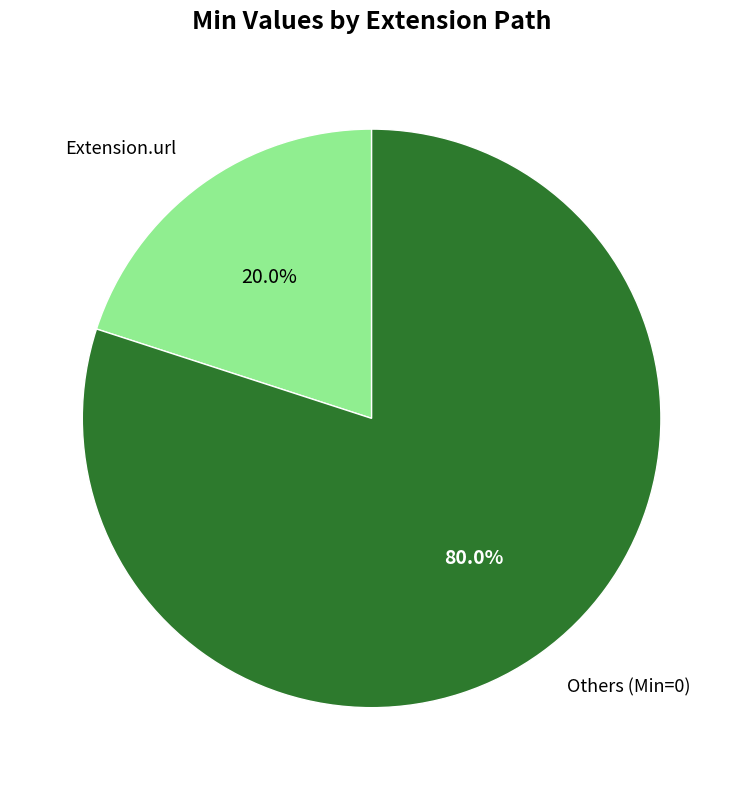

How many slices are in this pie chart?

2